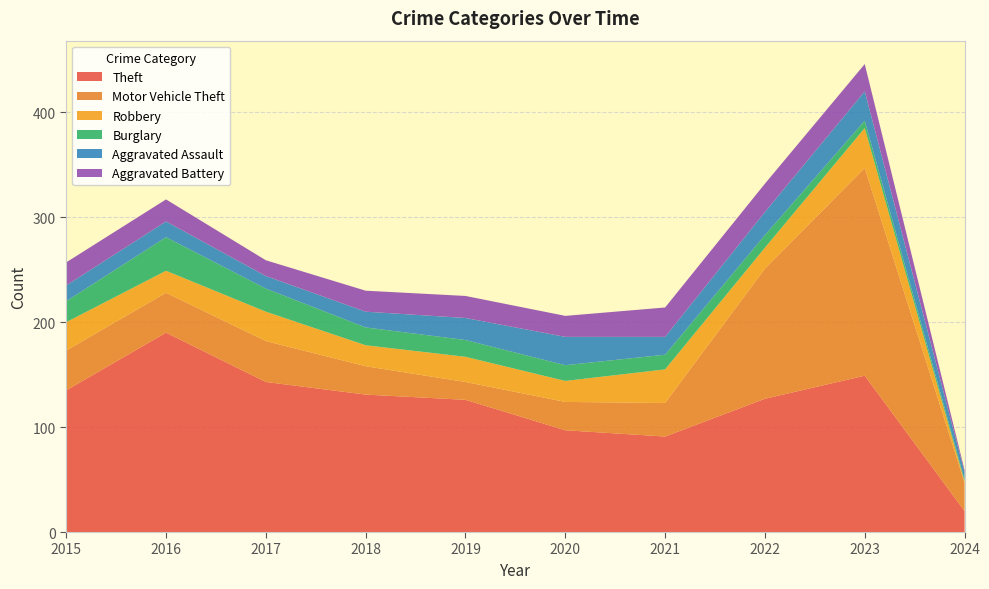

Reading left to right, list all the values displayed in this chart.

Theft: 135	190	143	131	126	97	91	127	149	20
Motor Vehicle Theft: 38	38	39	27	17	27	32	124	198	27
Robbery: 27	21	28	20	24	20	32	20	38	1
Burglary: 20	32	22	17	16	15	14	12	7	2
Aggravated Assault: 15	15	12	15	21	27	17	22	28	7
Aggravated Battery: 22	21	15	20	21	20	28	27	26	2